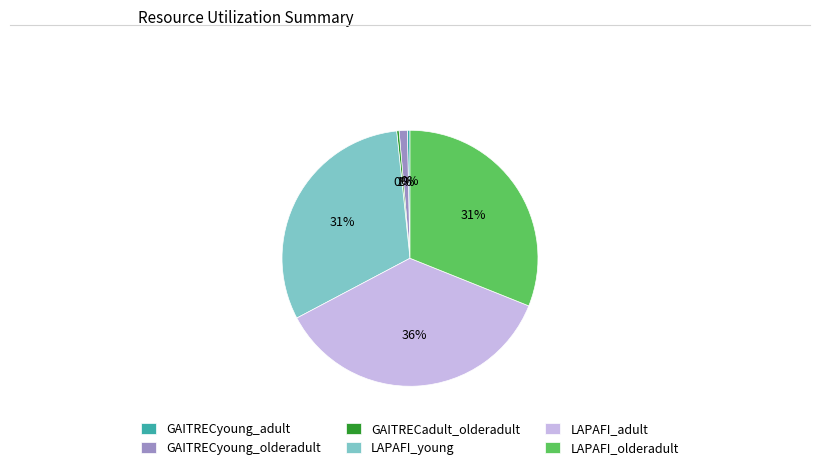

What percentage is the LAPAFI_olderadult slice, to the nearest percent?

31%